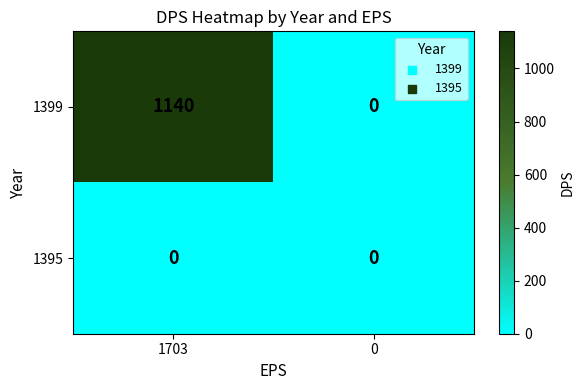

Rank the categories by 1399 value from highest to lowest.

1703, 0